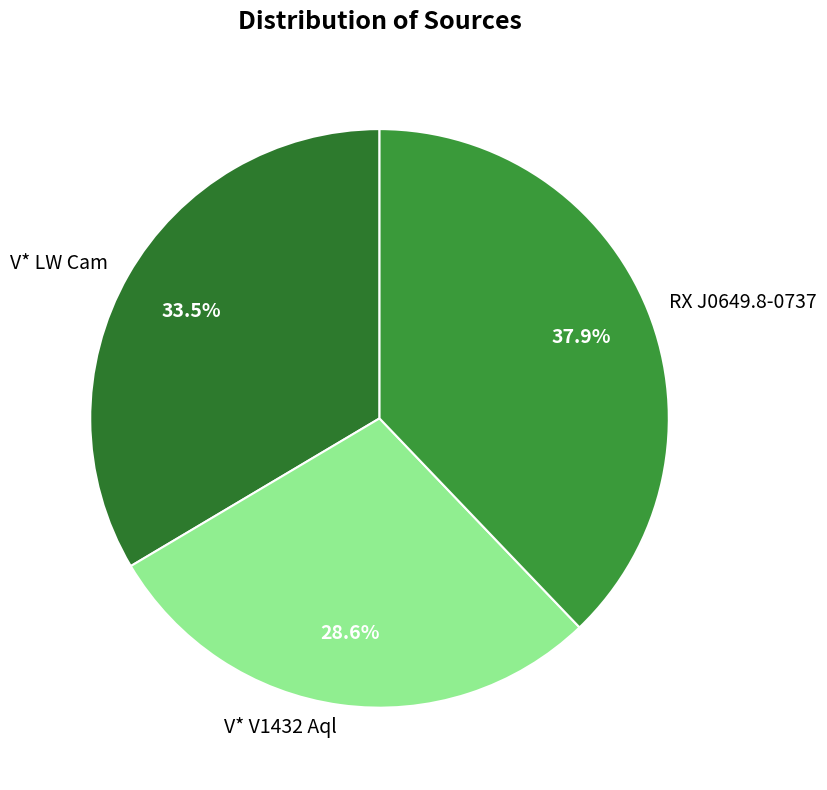

Is V* V1432 Aql the majority of the pie?

No